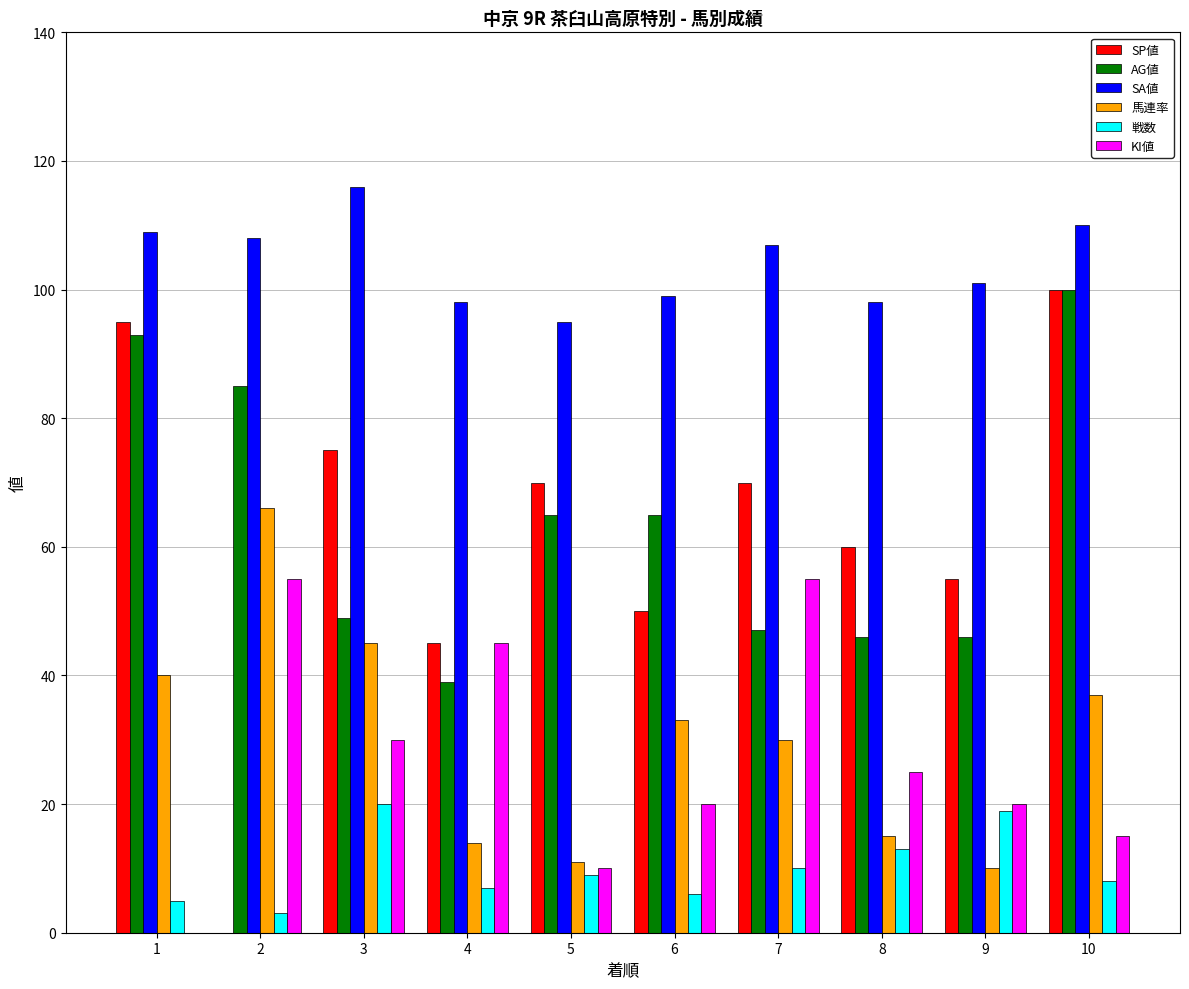

Which series has the largest range (max minus min)?

SP値